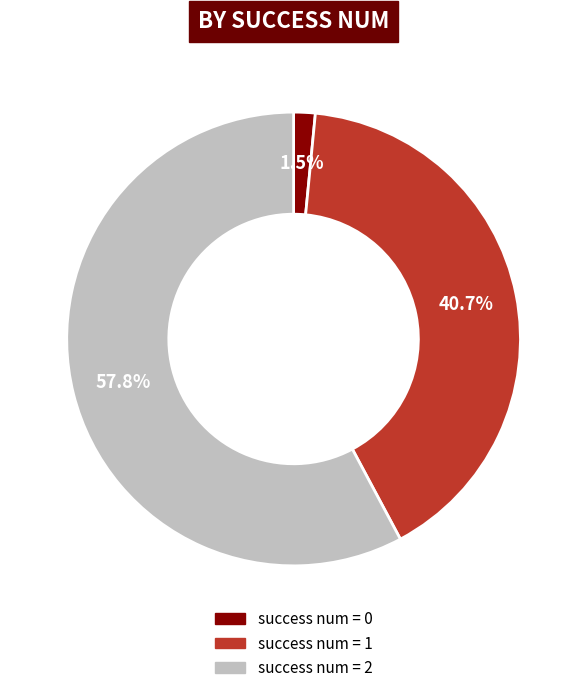

Combined, do success num = 1 and success num = 2 account for over 50%?

Yes